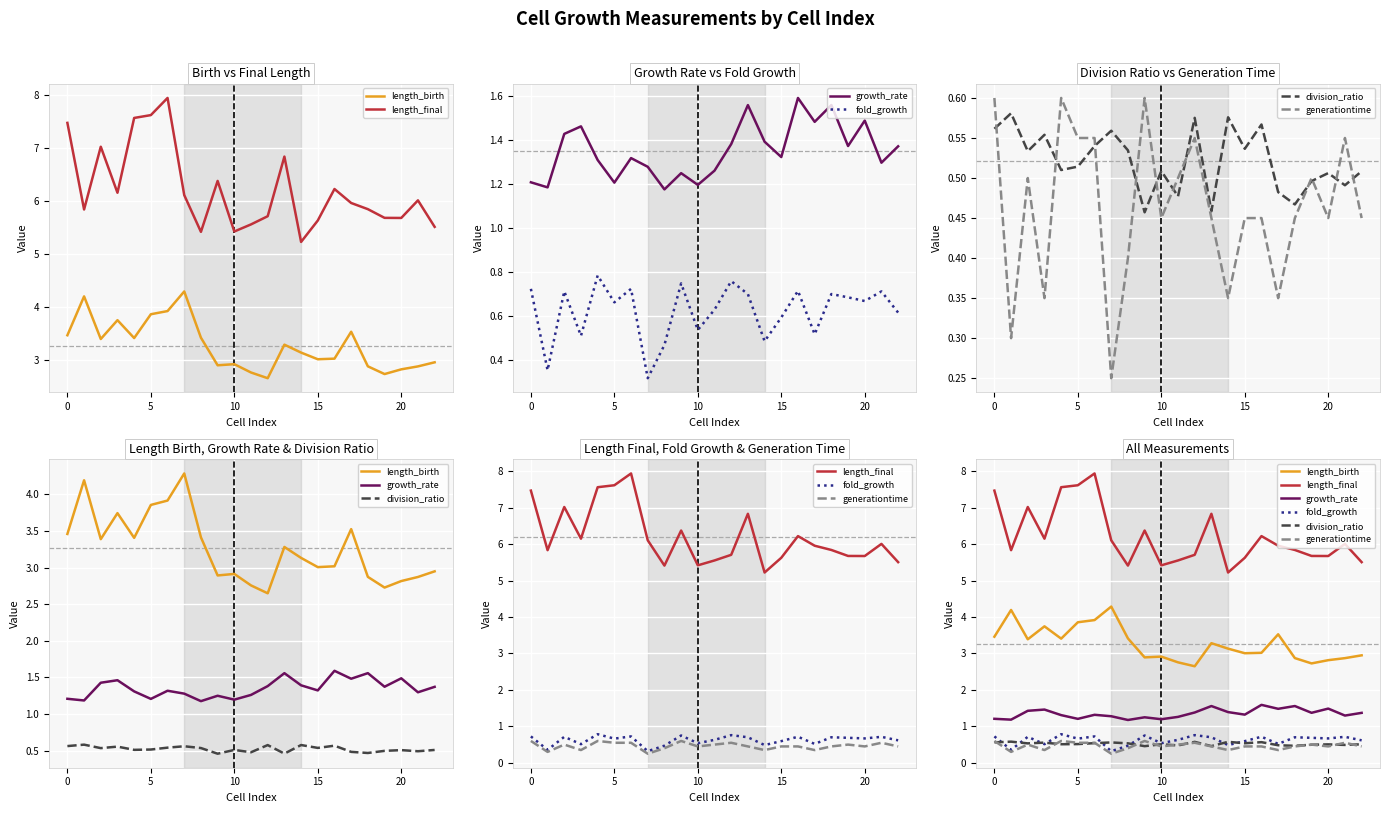

True or false: length_birth and generationtime intersect in this chart.

False